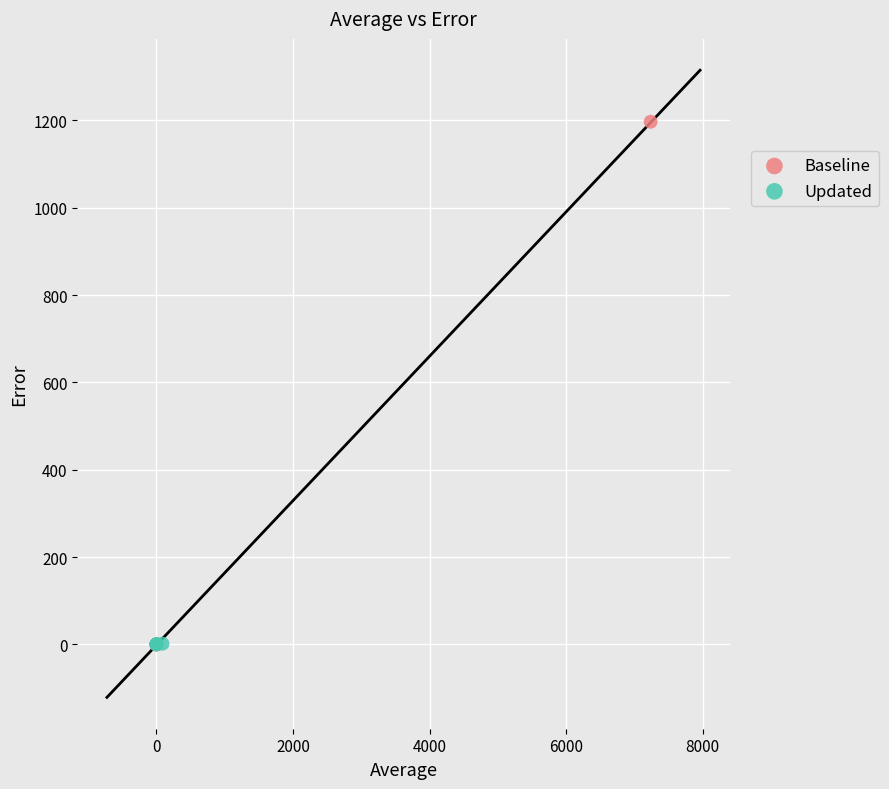

Which series has the widest spread of Y values?

Baseline